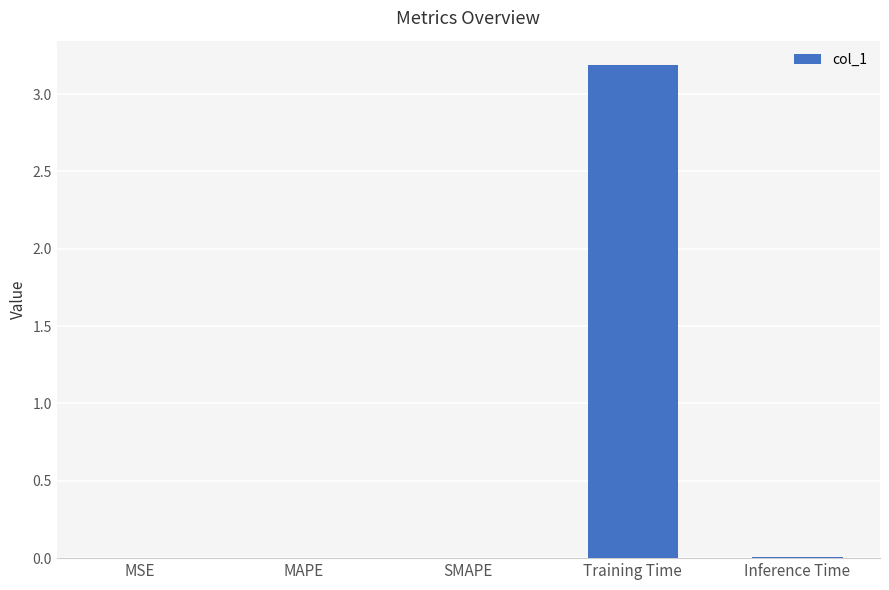

Which has a higher value, Training Time or MSE?

Training Time